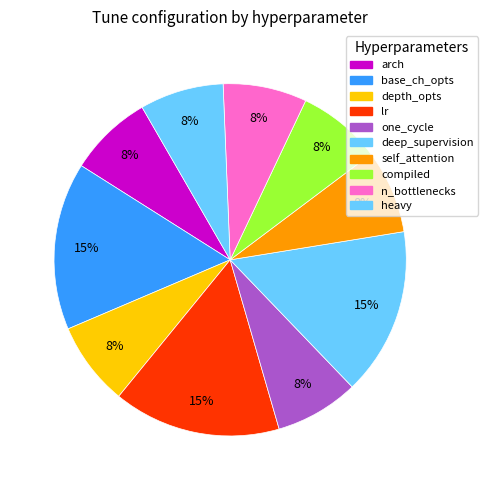

To the nearest percent, what portion does lr represent?

15%